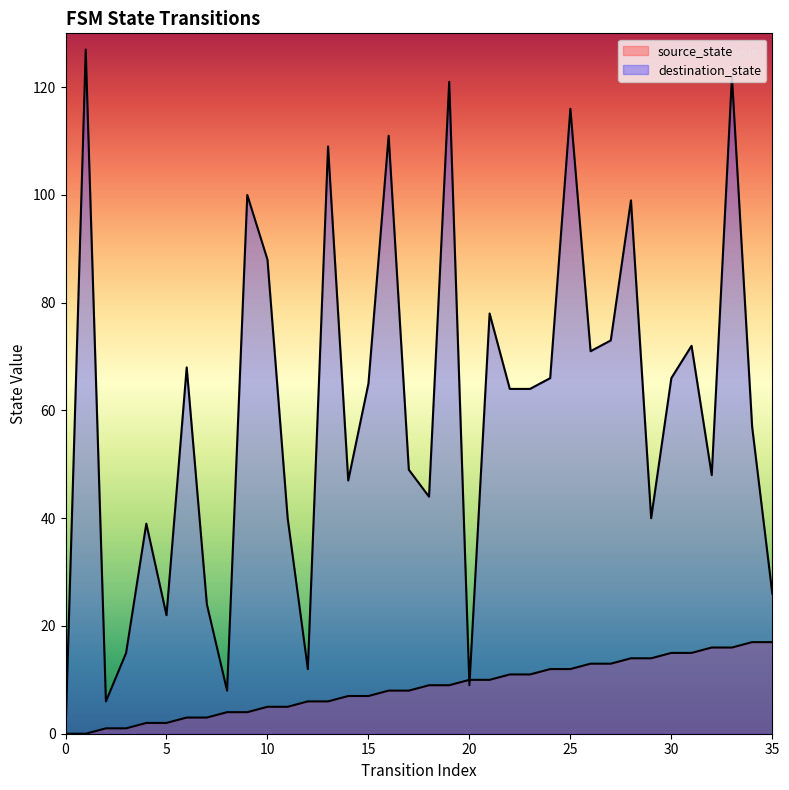

At how many categories does at least one series exceed 106?

6